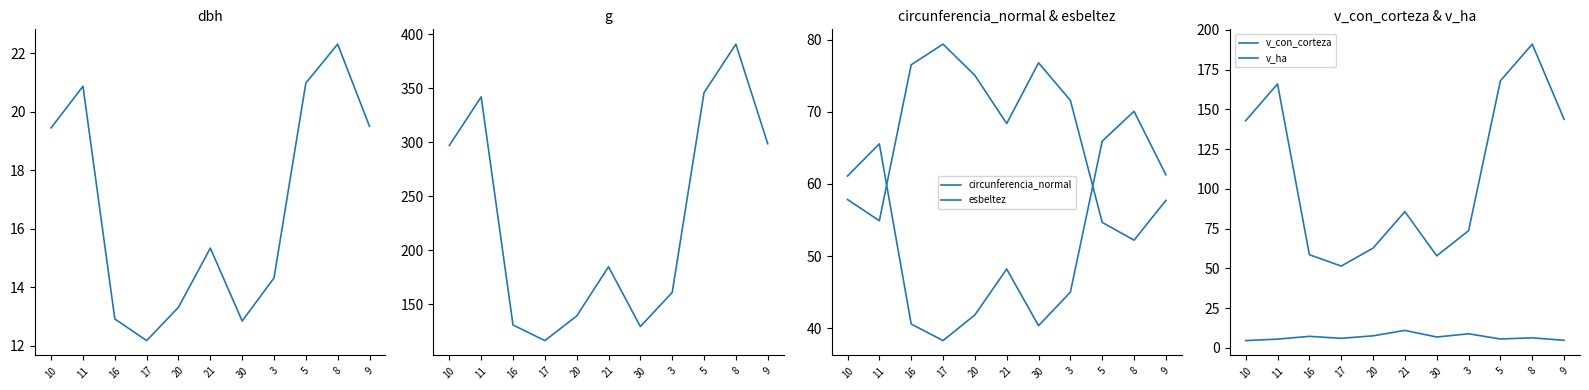

True or false: v_ha has a value of 7.2 at 21.

False